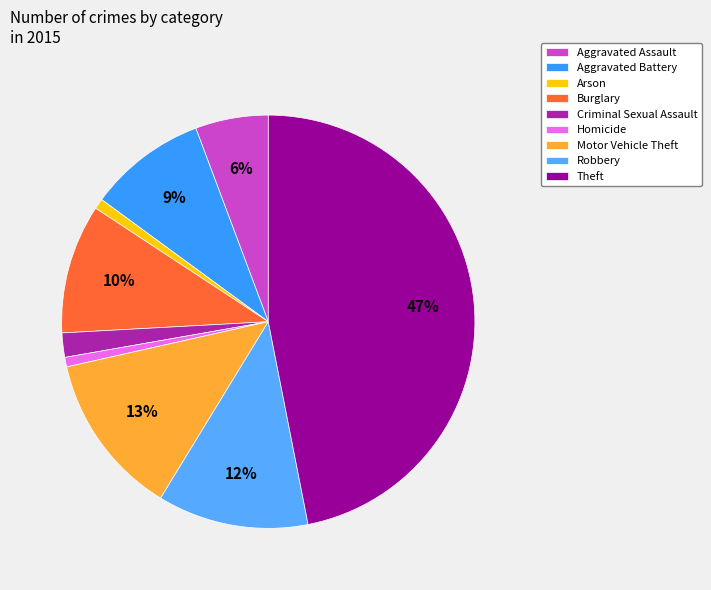

The Criminal Sexual Assault slice represents 9% of the pie. True or false?

False